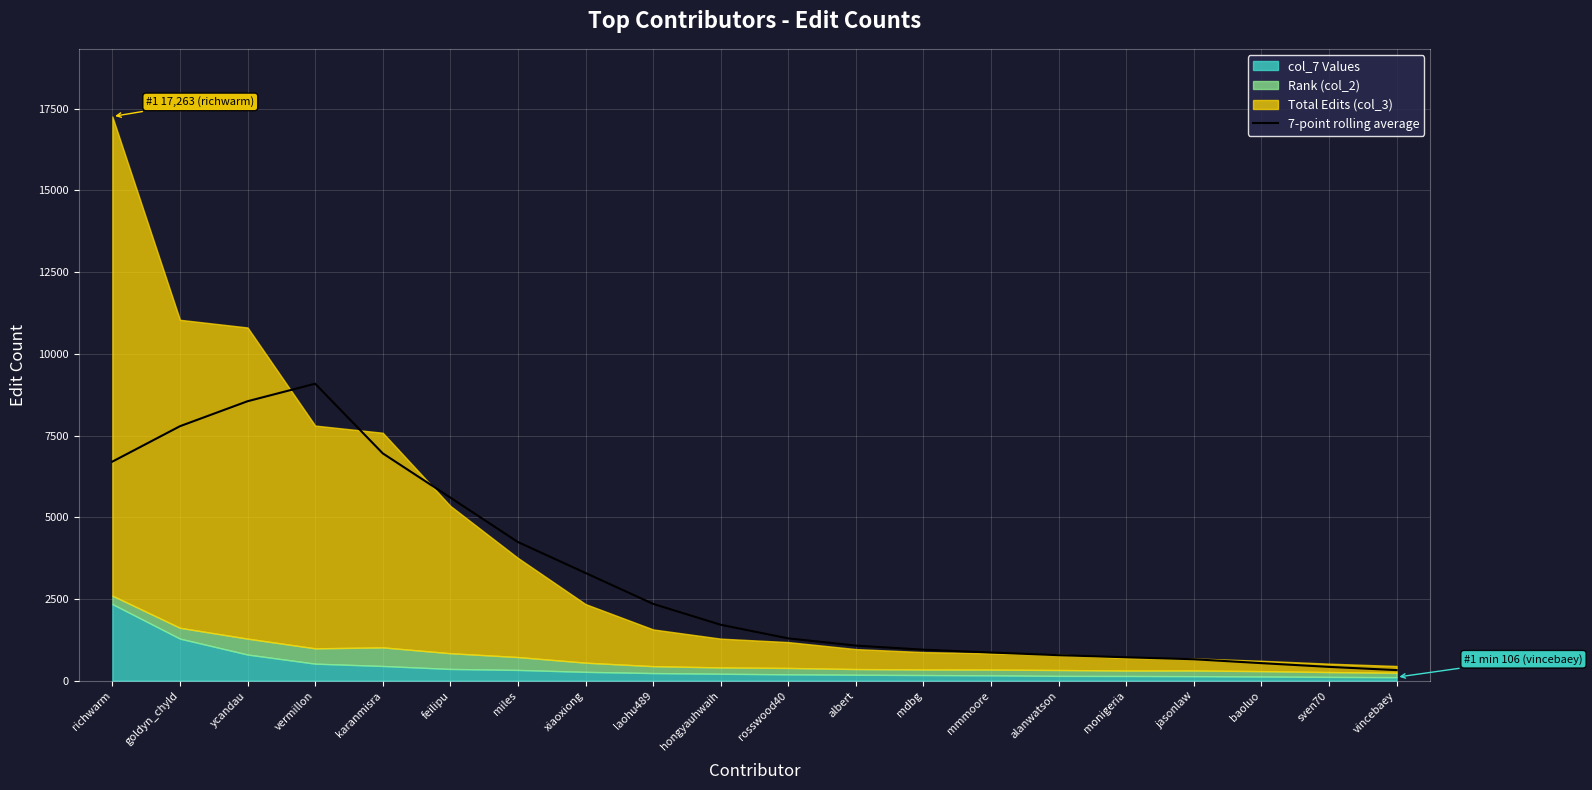

At which label does the data first exceed 1710?

richwarm